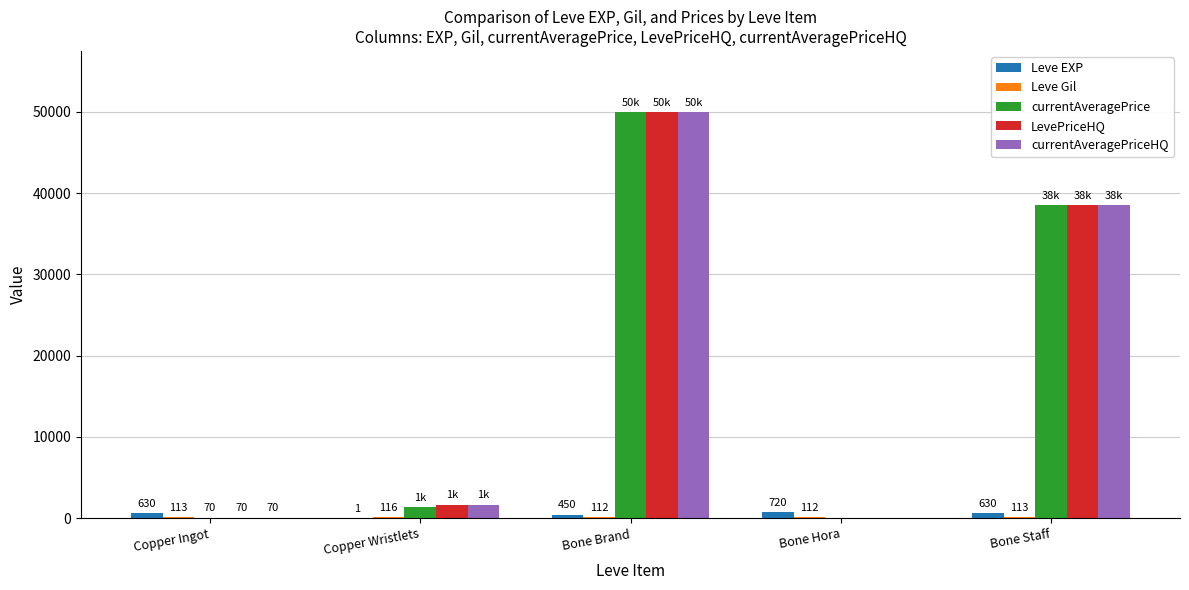

What is the sum of the LevePriceHQ values at Bone Hora and Bone Brand?

50000